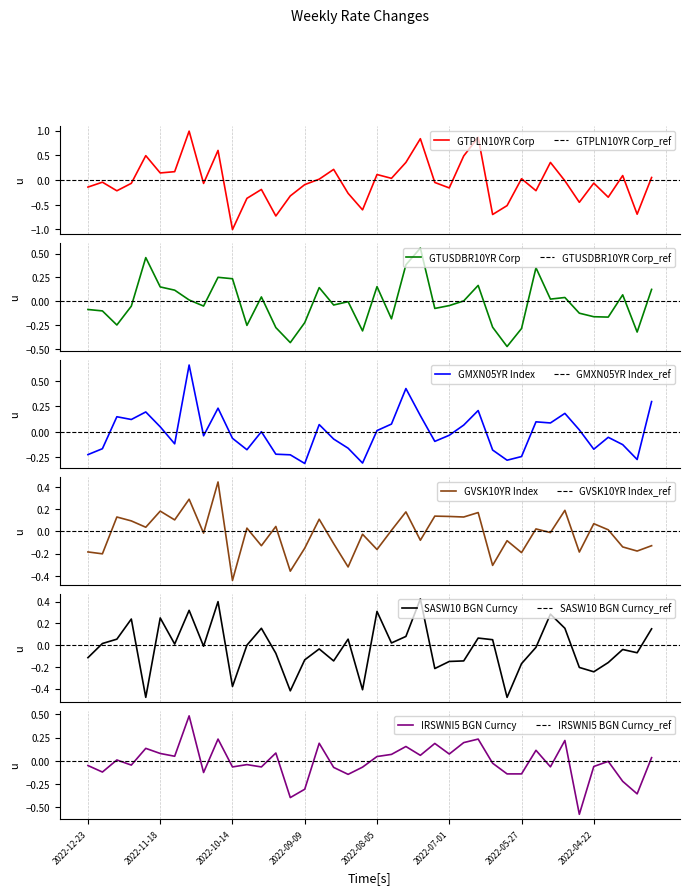

Rank the series by their maximum value, from highest to lowest.

GTPLN10YR Corp, GMXN05YR Index, GTUSDBR10YR Corp, IRSWNI5 BGN Curncy, GVSK10YR Index, SASW10 BGN Curncy